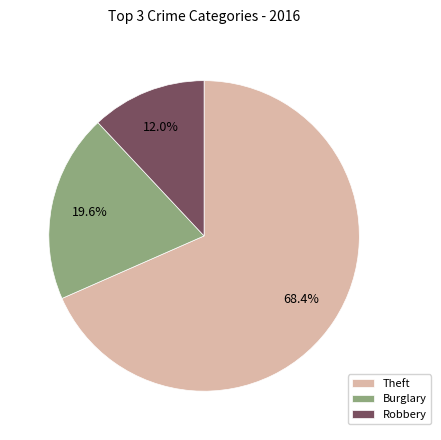

Rank the categories by value from lowest to highest.

Robbery, Burglary, Theft